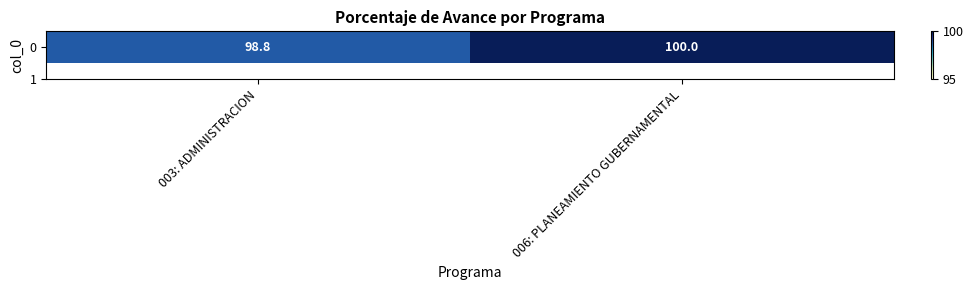

Read the value at 006: PLANEAMIENTO GUBERNAMENTAL.

100.0